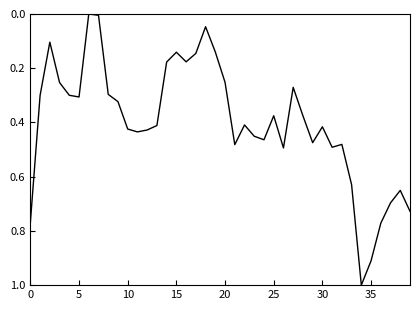

Does the chart display data point markers on the line(s)?

No